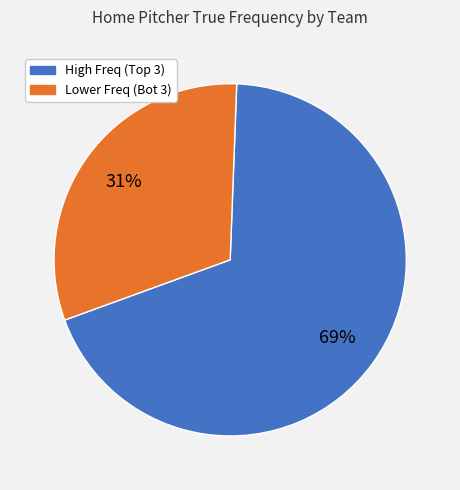

To the nearest percent, what is the difference between the largest and smallest slice percentages?

38%